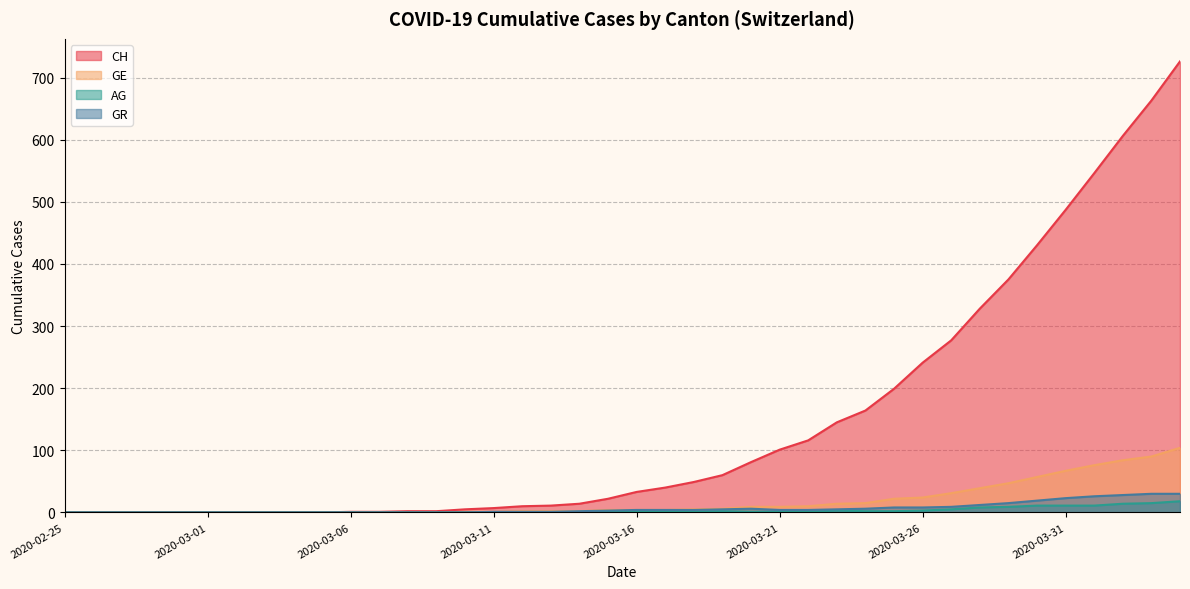

List the labels in order of GR value, smallest first.

2020-02-25, 2020-02-26, 2020-02-27, 2020-02-28, 2020-02-29, 2020-03-01, 2020-03-02, 2020-03-03, 2020-03-04, 2020-03-05, 2020-03-06, 2020-03-07, 2020-03-08, 2020-03-09, 2020-03-10, 2020-03-11, 2020-03-12, 2020-03-13, 2020-03-14, 2020-03-15, 2020-03-16, 2020-03-17, 2020-03-18, 2020-03-21, 2020-03-22, 2020-03-19, 2020-03-23, 2020-03-20, 2020-03-24, 2020-03-25, 2020-03-26, 2020-03-27, 2020-03-28, 2020-03-29, 2020-03-30, 2020-03-31, 2020-04-01, 2020-04-02, 2020-04-03, 2020-04-04